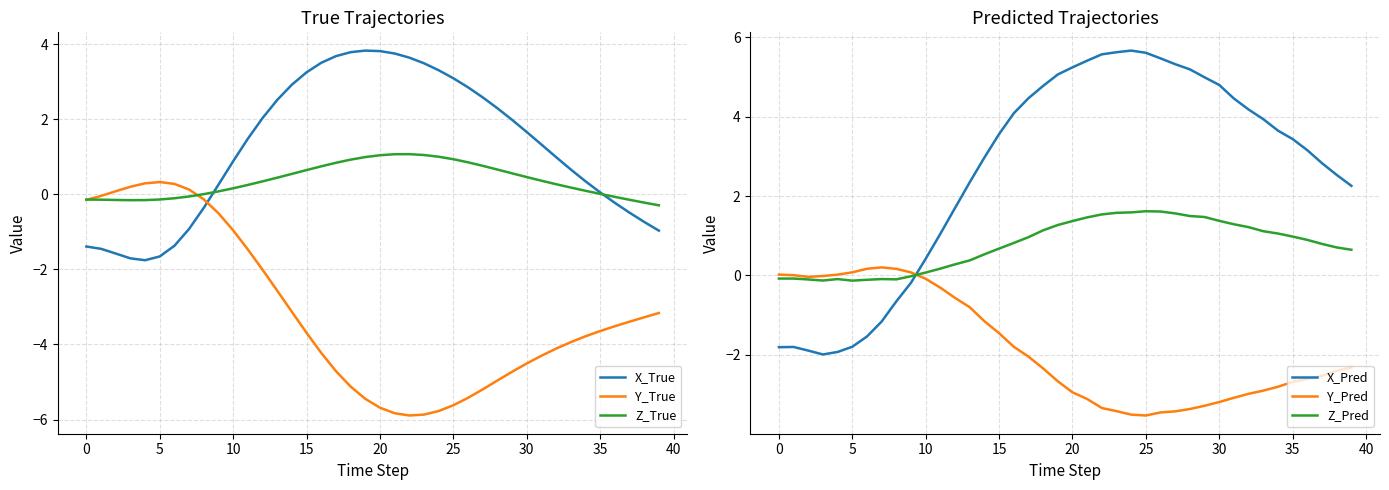

Is the value of Z_True at 25 greater than the value of X_True at 38?

Yes